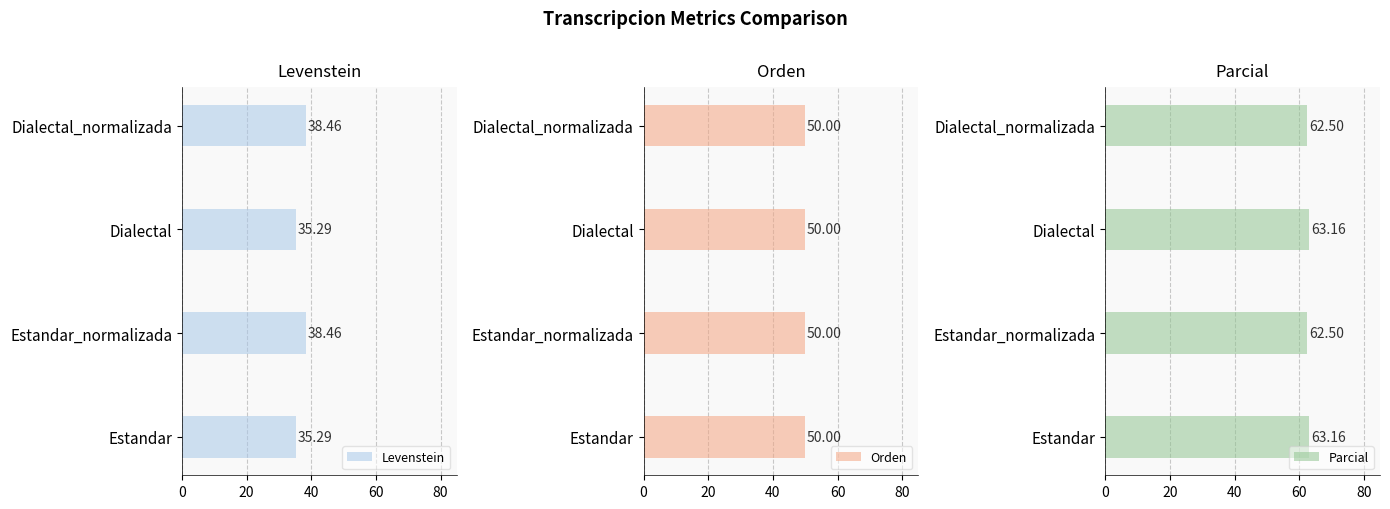

What is the difference between the maximum and minimum values in the Levenstein series?

3.2